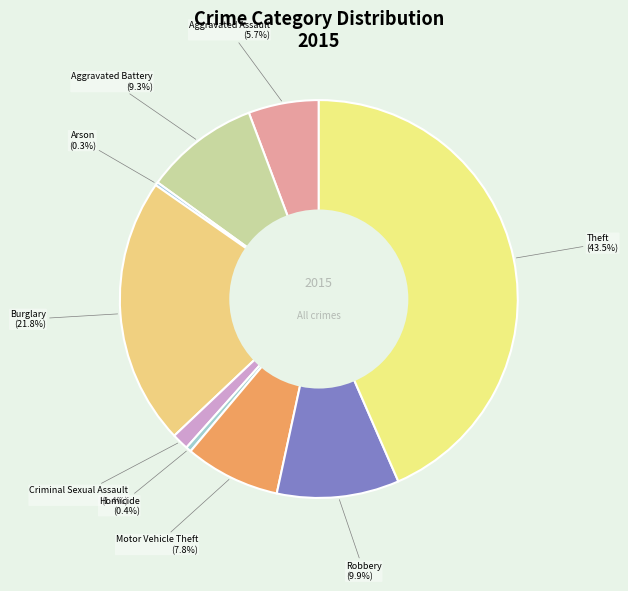

Does any single category account for the majority?

No